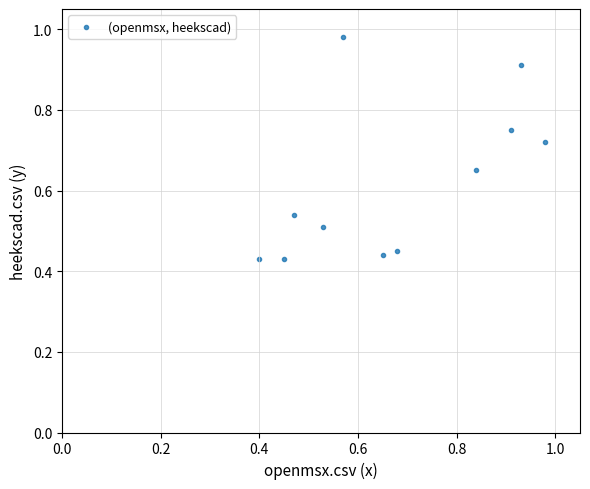

What is the range of X values (max minus min)?

0.6